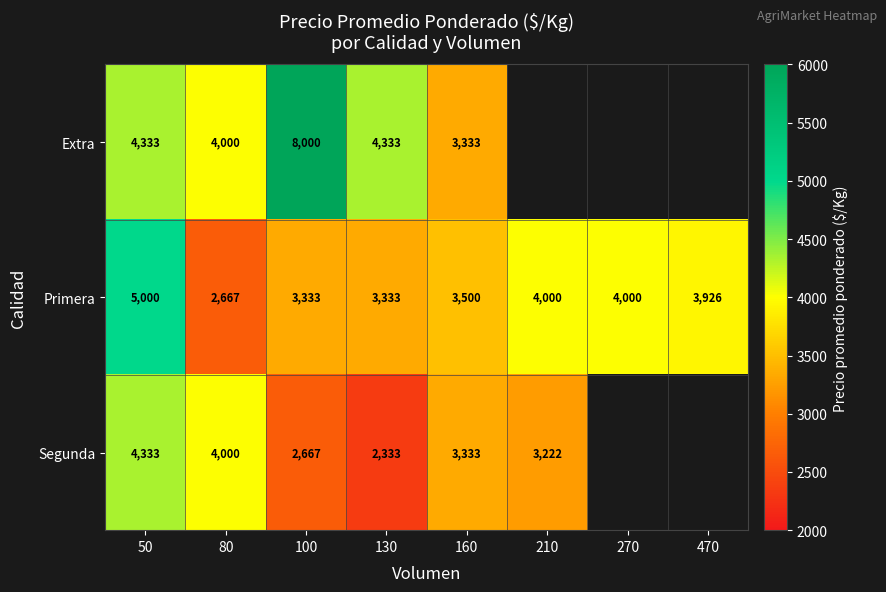

What is the difference between the Extra values at 160 and 130?

1000